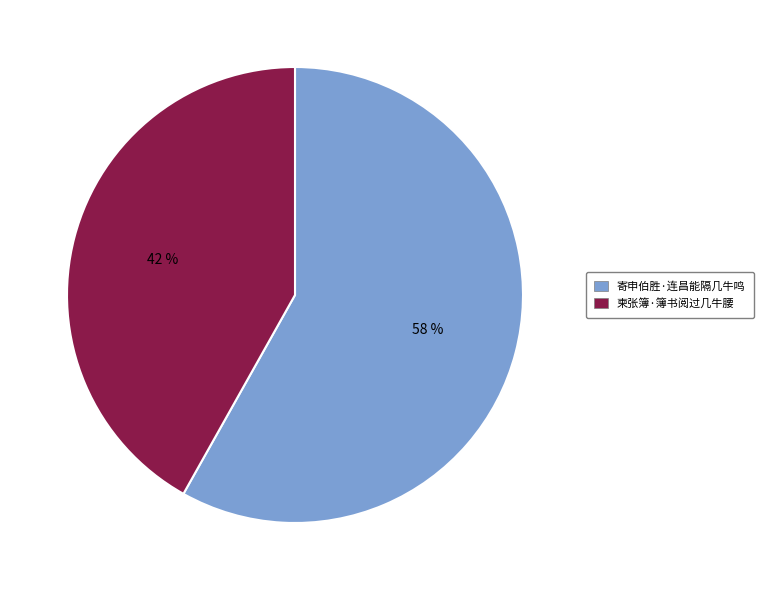

Which slice is the largest?

寄申伯胜·连昌能隔几牛鸣